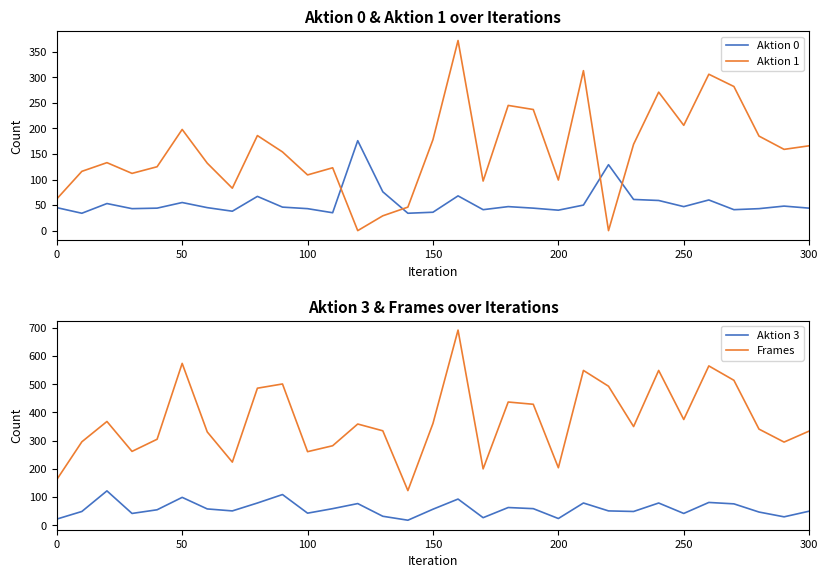

Which series has the largest range (max minus min)?

Frames